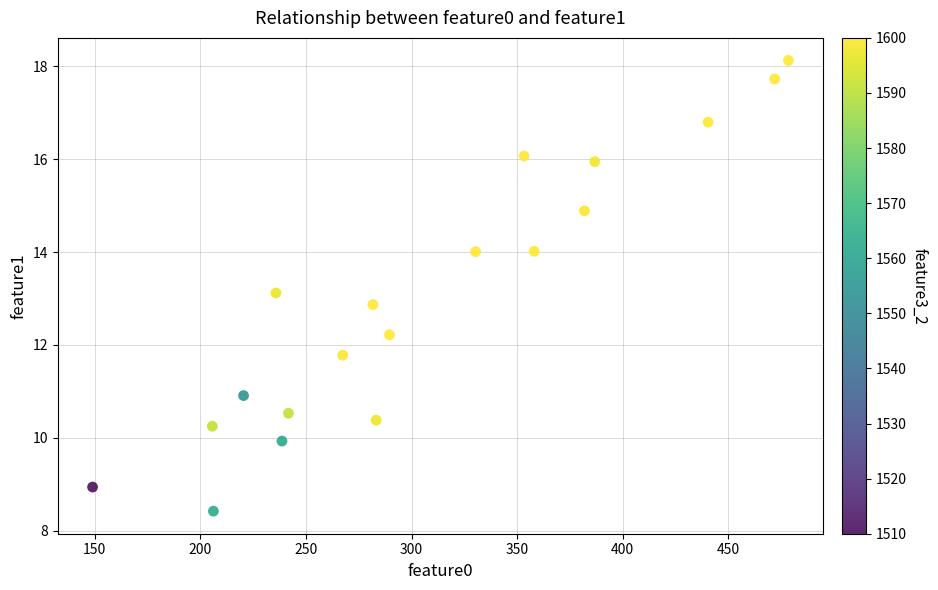

What is the range of X values (max minus min)?

329.5